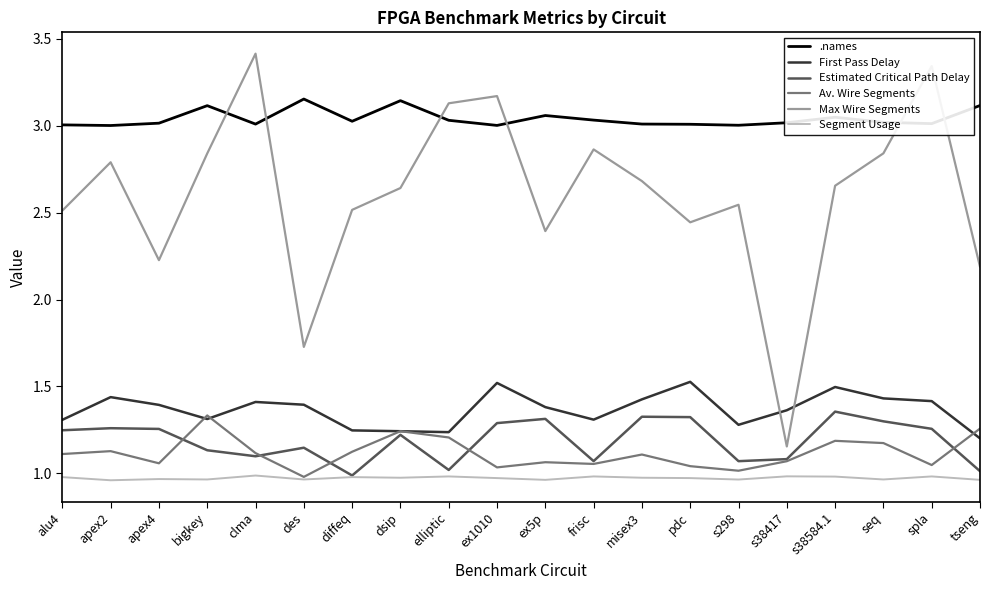

At how many categories does at least one series exceed 2?

20